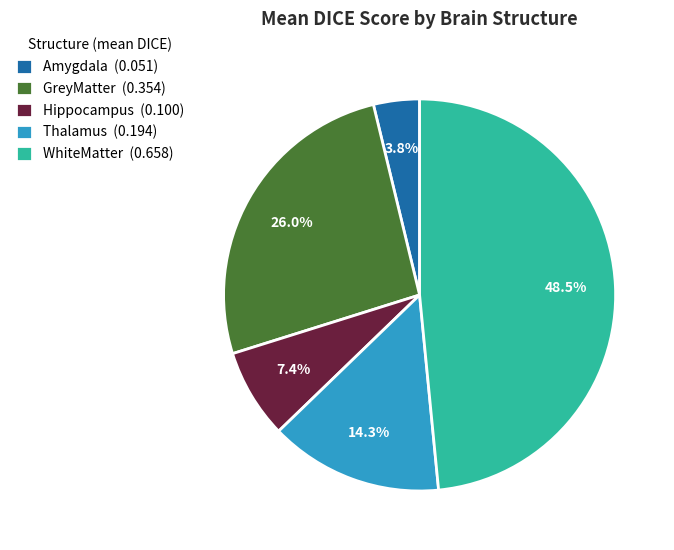

Do GreyMatter (0.354) and WhiteMatter (0.658) together represent more than half of the pie?

Yes